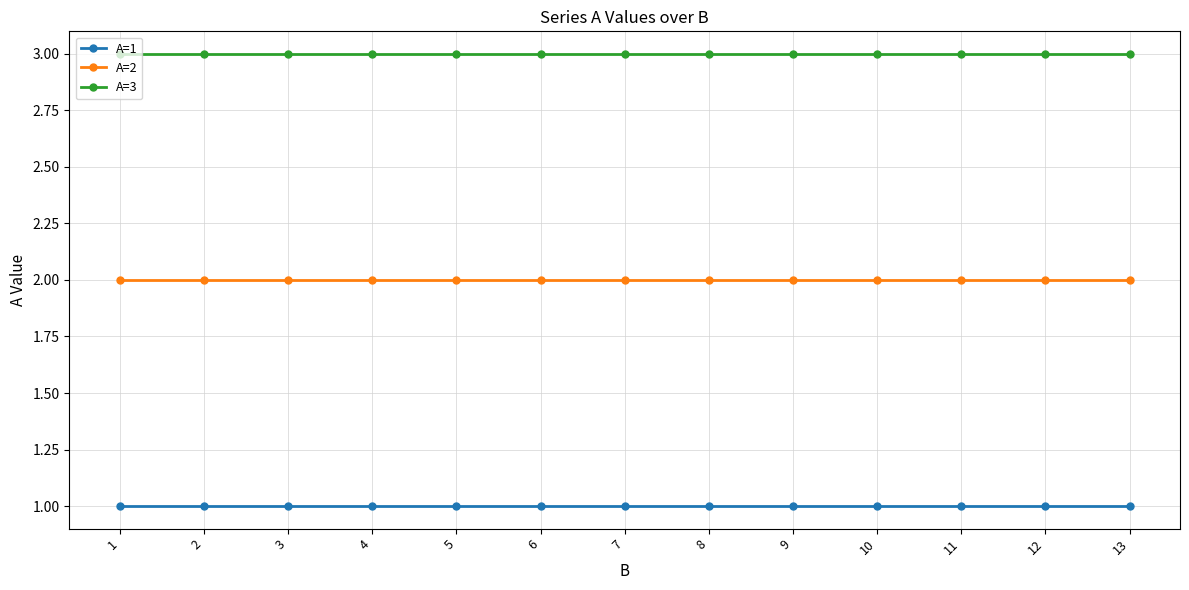

Does the chart have visible grid lines?

Yes